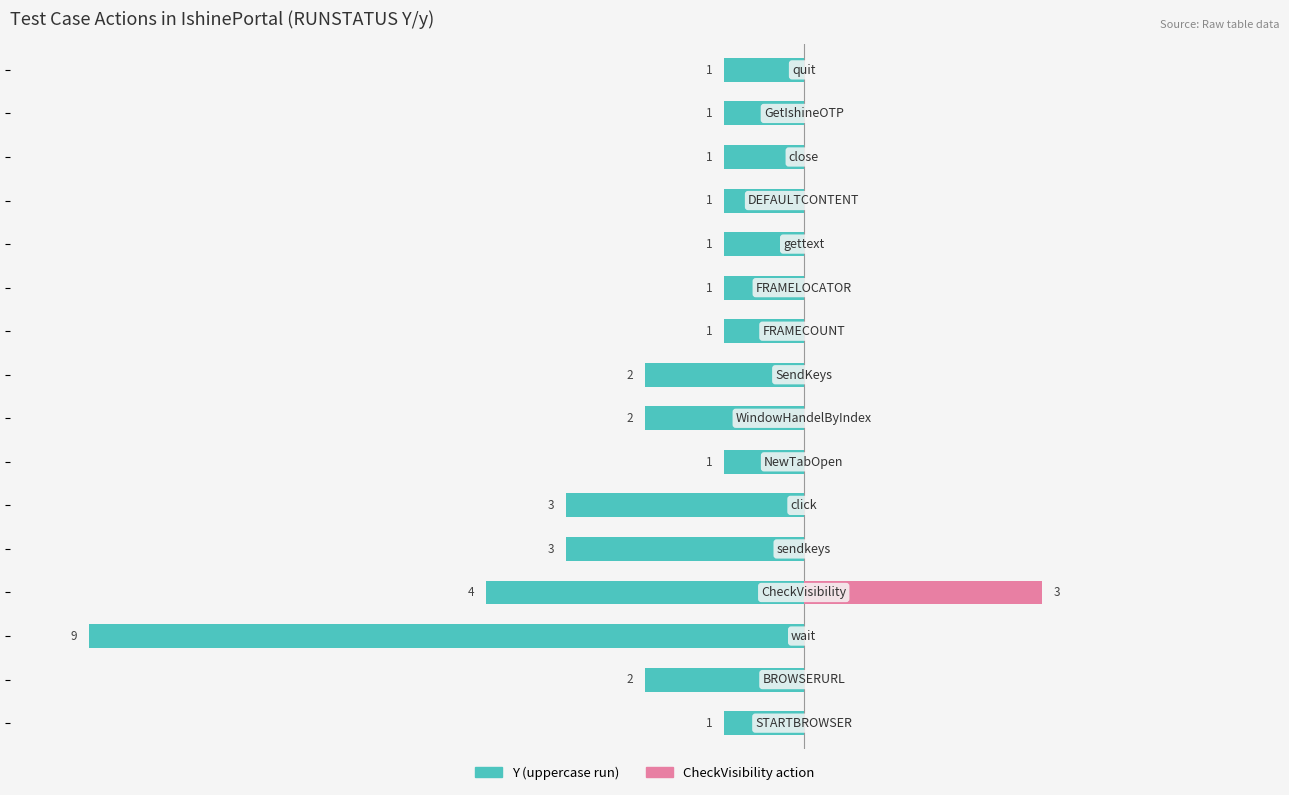

The value of CheckVisibility at 14 is -2. True or false?

False